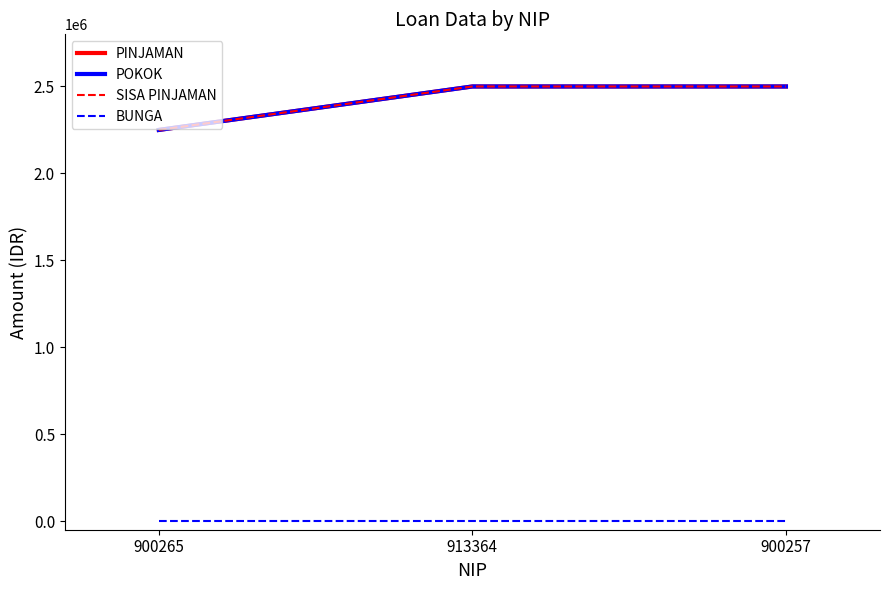

Reading left to right, what are all the values shown in this chart?

PINJAMAN: 900265=2250000	913364=2500000	900257=2500000
POKOK: 900265=2250000	913364=2500000	900257=2500000
SISA PINJAMAN: 900265=2250000	913364=2500000	900257=2500000
BUNGA: 900265=0	913364=0	900257=0